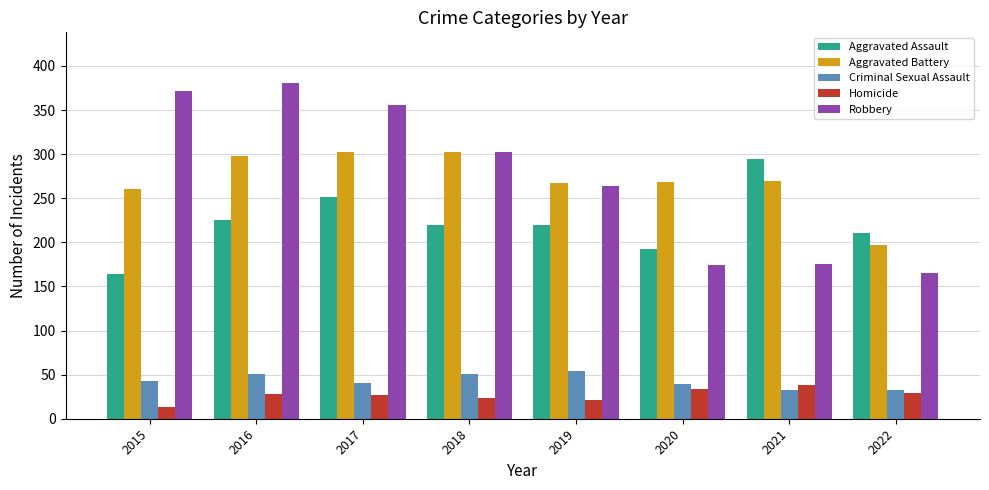

What are all the series names shown in the legend?

Aggravated Assault, Aggravated Battery, Criminal Sexual Assault, Homicide, Robbery